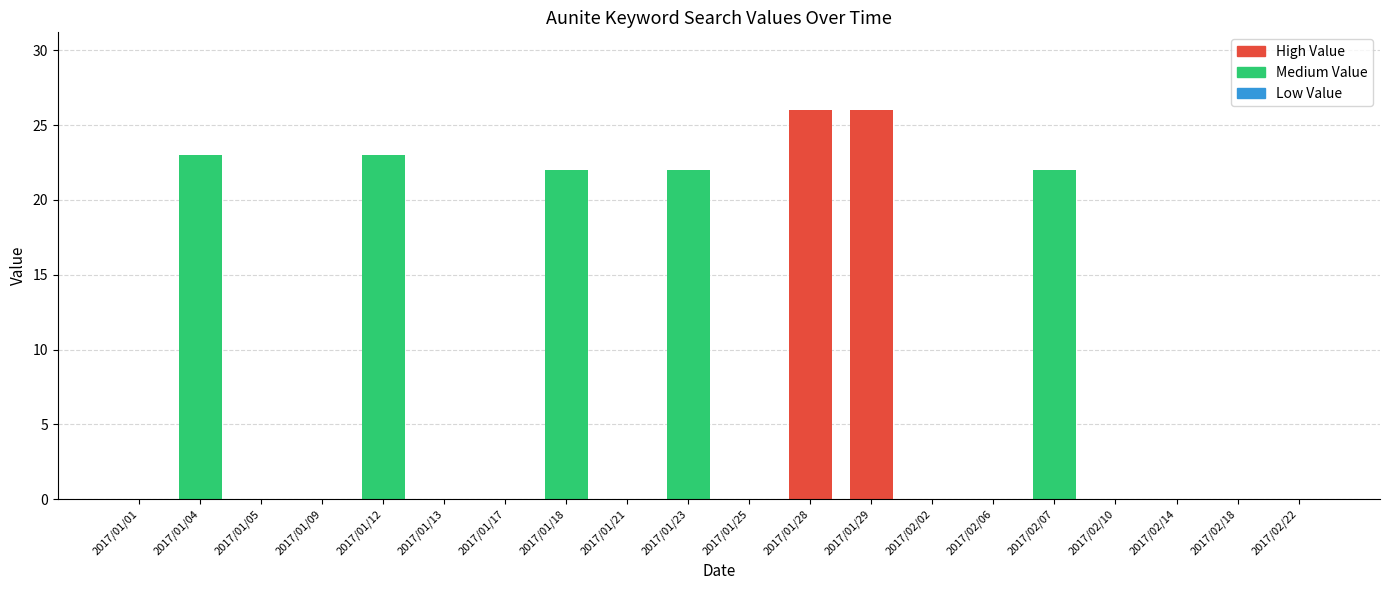

Rank the categories by value from highest to lowest.

2017/01/28, 2017/01/29, 2017/01/04, 2017/01/12, 2017/01/18, 2017/01/23, 2017/02/07, 2017/01/01, 2017/01/05, 2017/01/09, 2017/01/13, 2017/01/17, 2017/01/21, 2017/01/25, 2017/02/02, 2017/02/06, 2017/02/10, 2017/02/14, 2017/02/18, 2017/02/22